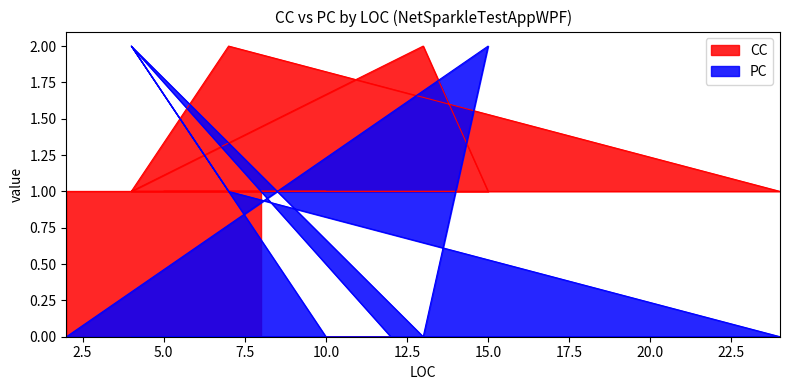

Which category has the highest value across all series?

7